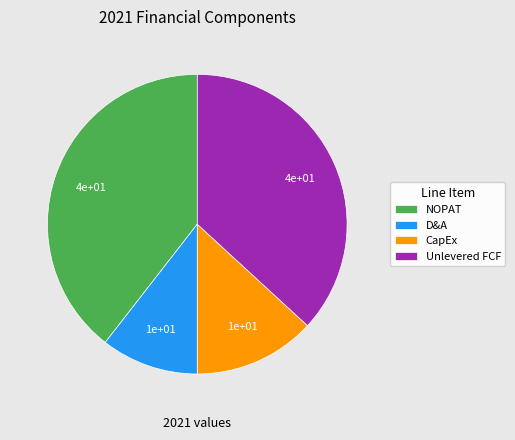

Is it true that D&A is 11% of the pie?

True